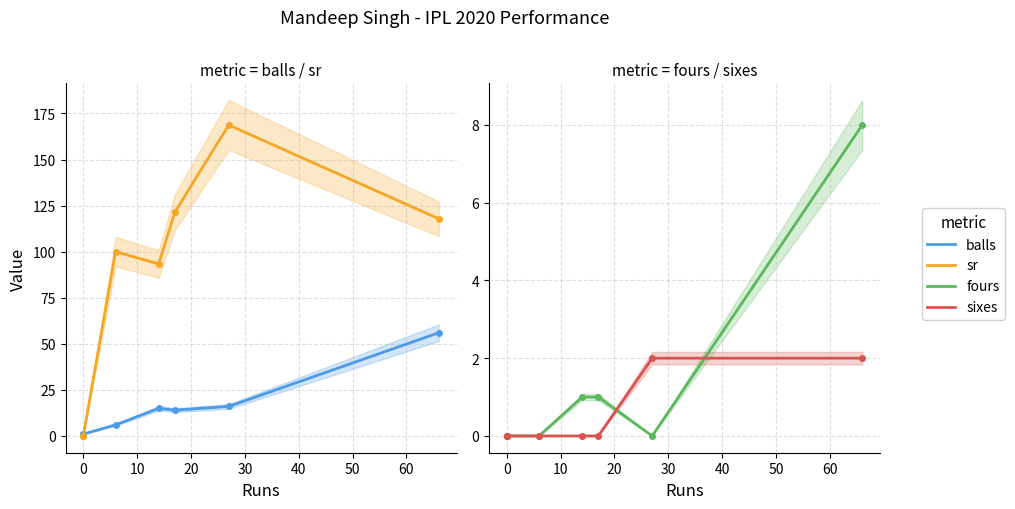

True or false: sr and fours intersect in this chart.

False